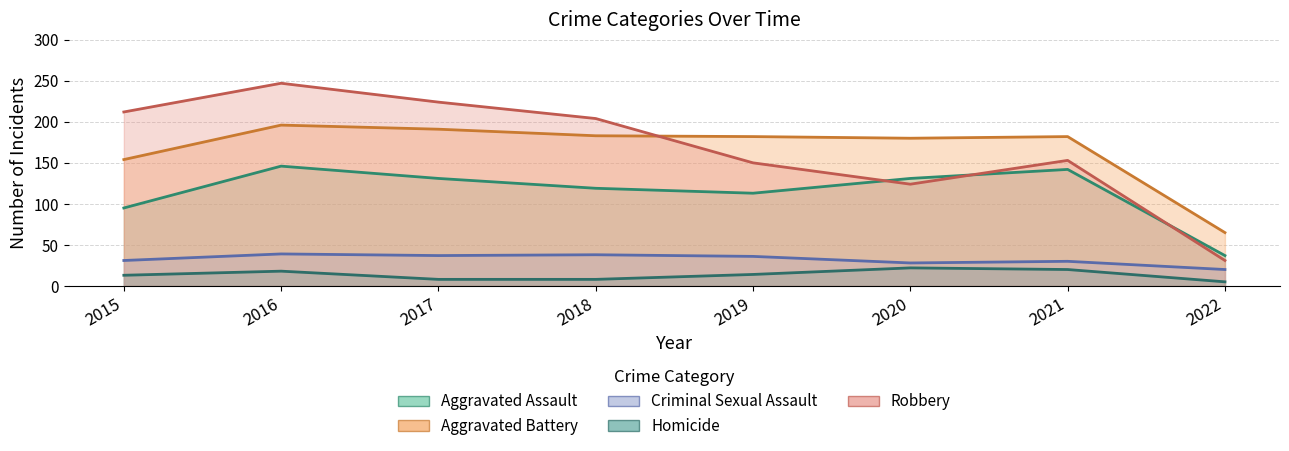

What is the average value of the Homicide series?

14